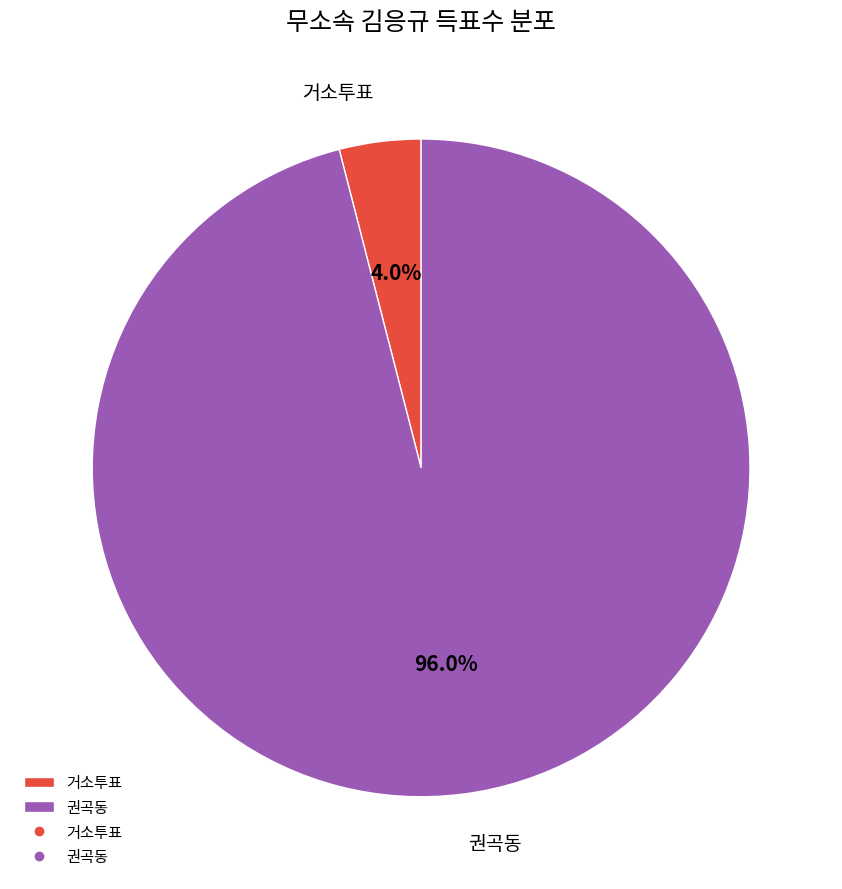

Does any single category account for the majority?

Yes